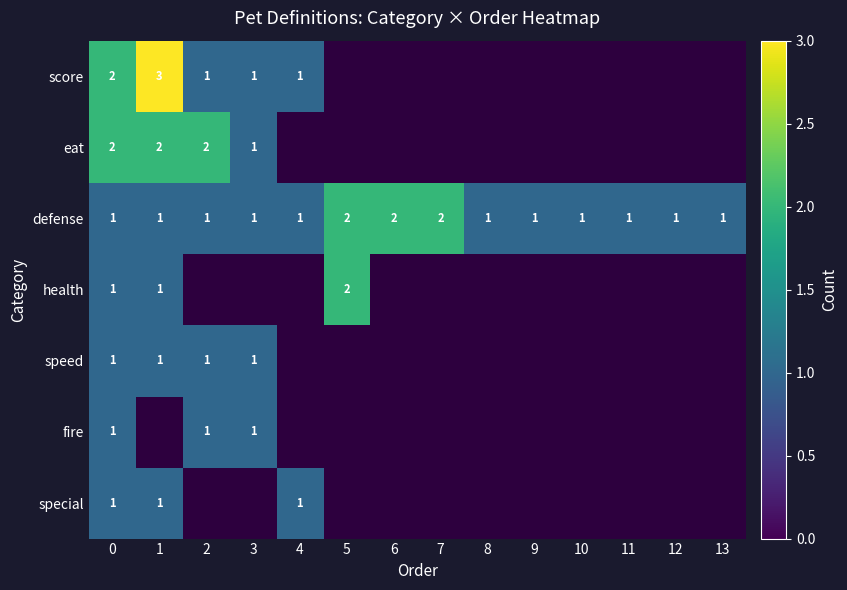

How many categories are shown in the chart?

14